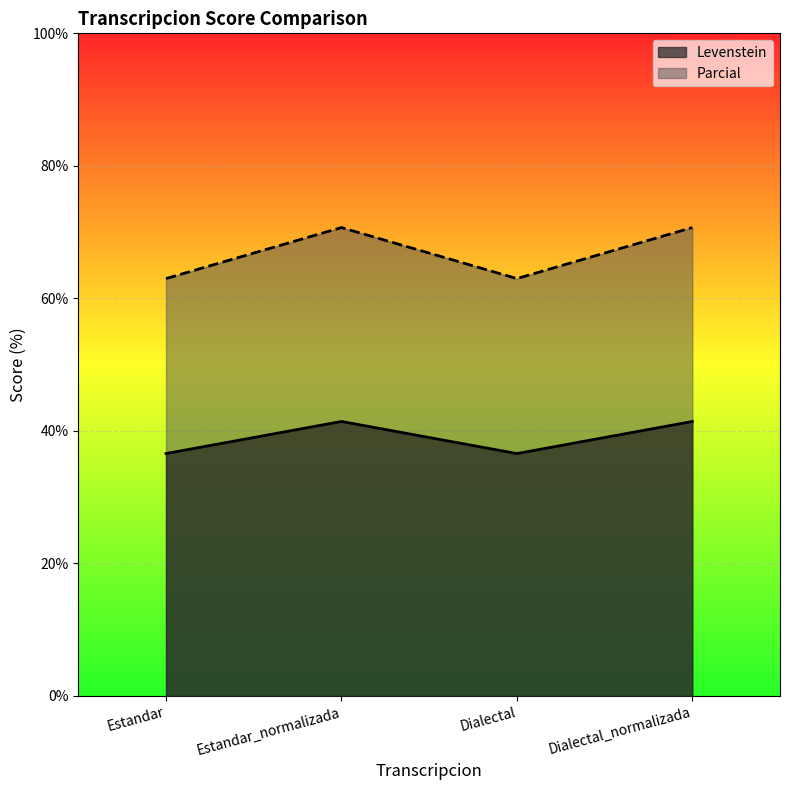

How many data points does each series have?

4